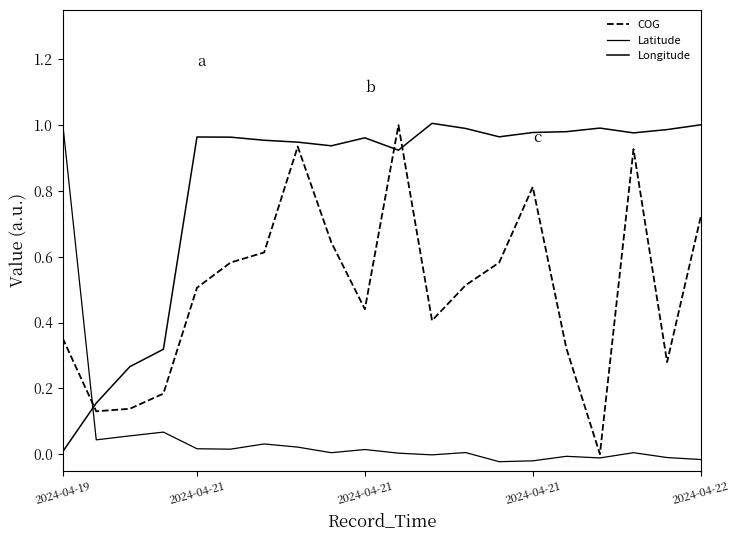

What is the difference between the maximum and second lowest values in the Longitude series?

0.9